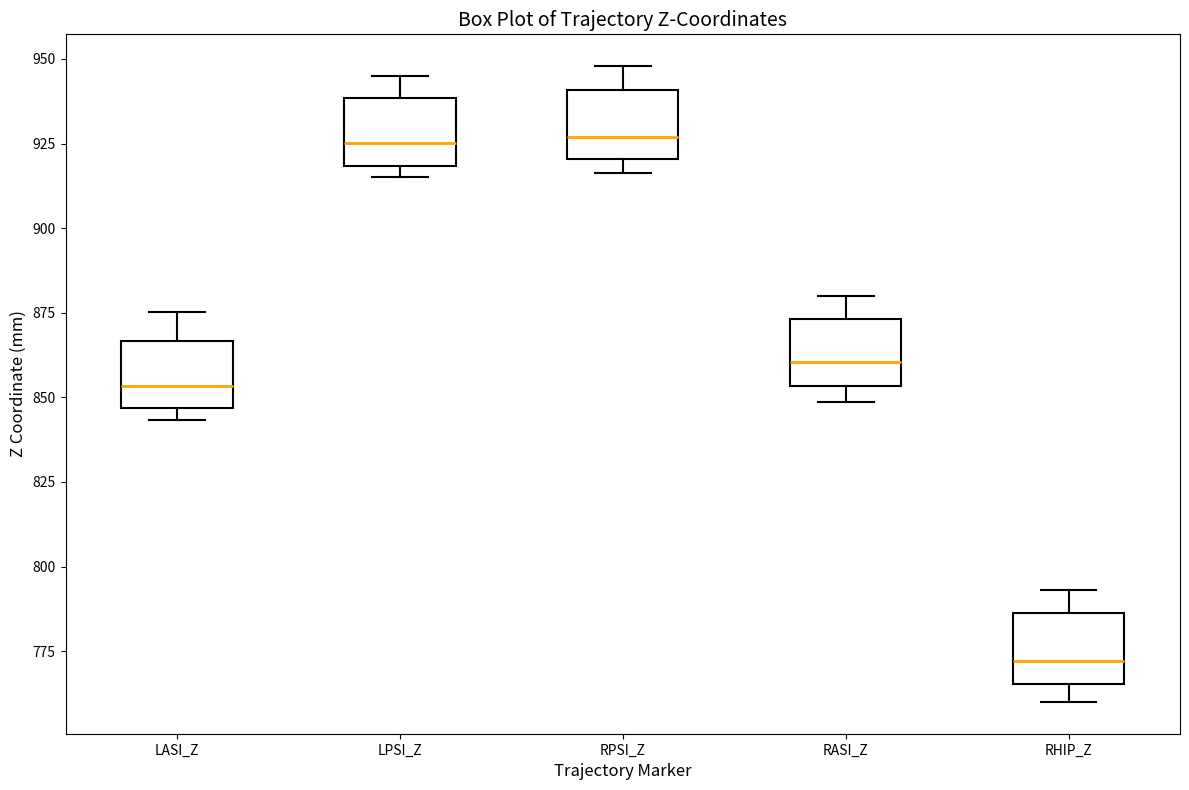

Which box has the lowest median line?

RHIP_Z